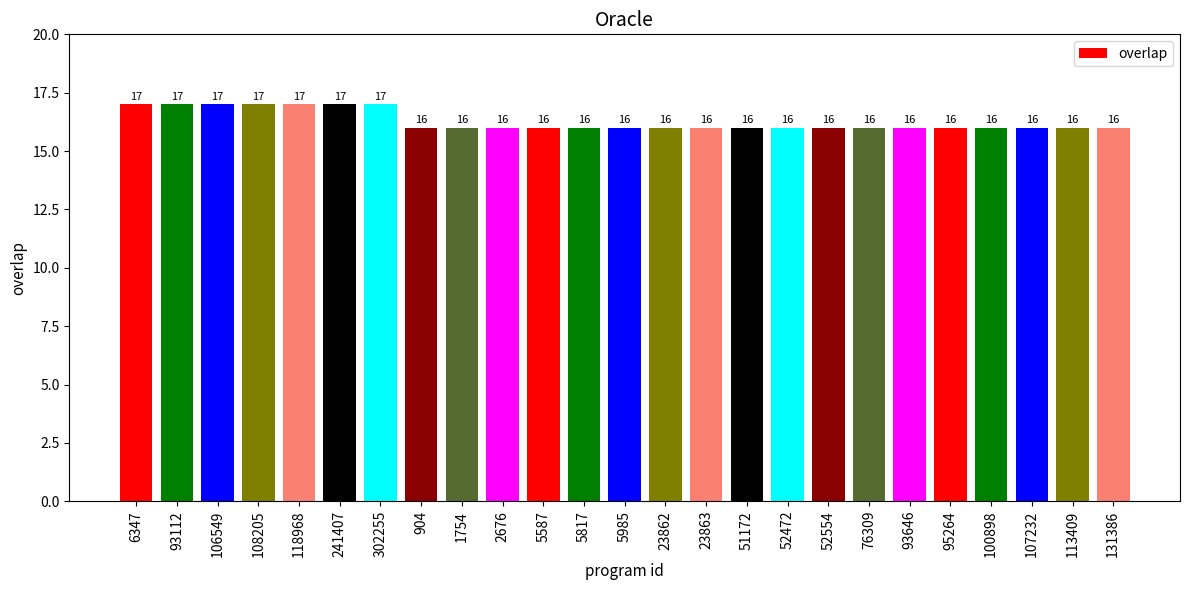

How many bars are there in total?

25